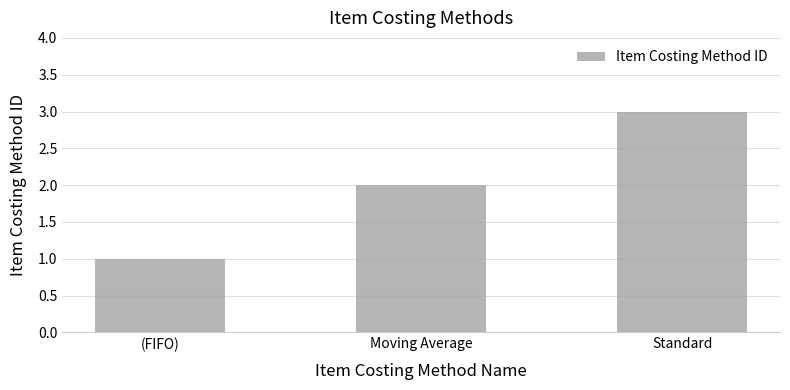

What is the average value?

2